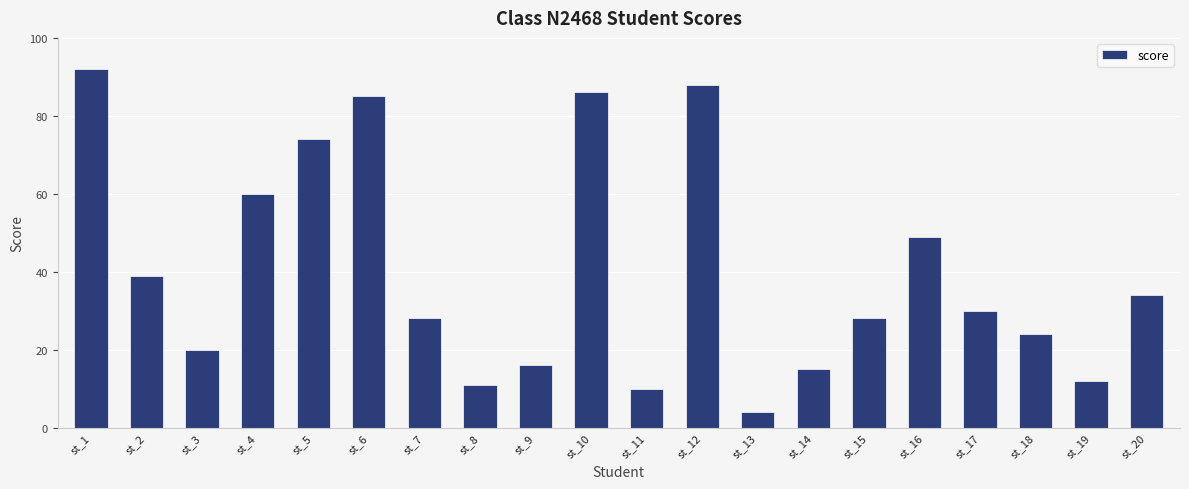

What is the sum of all values?

805